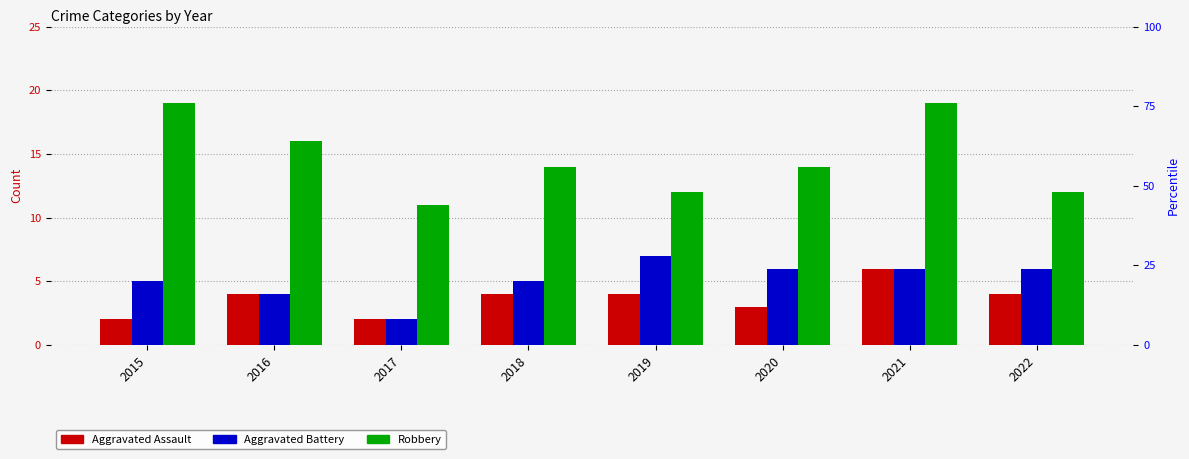

How many bars are there in each group?

3